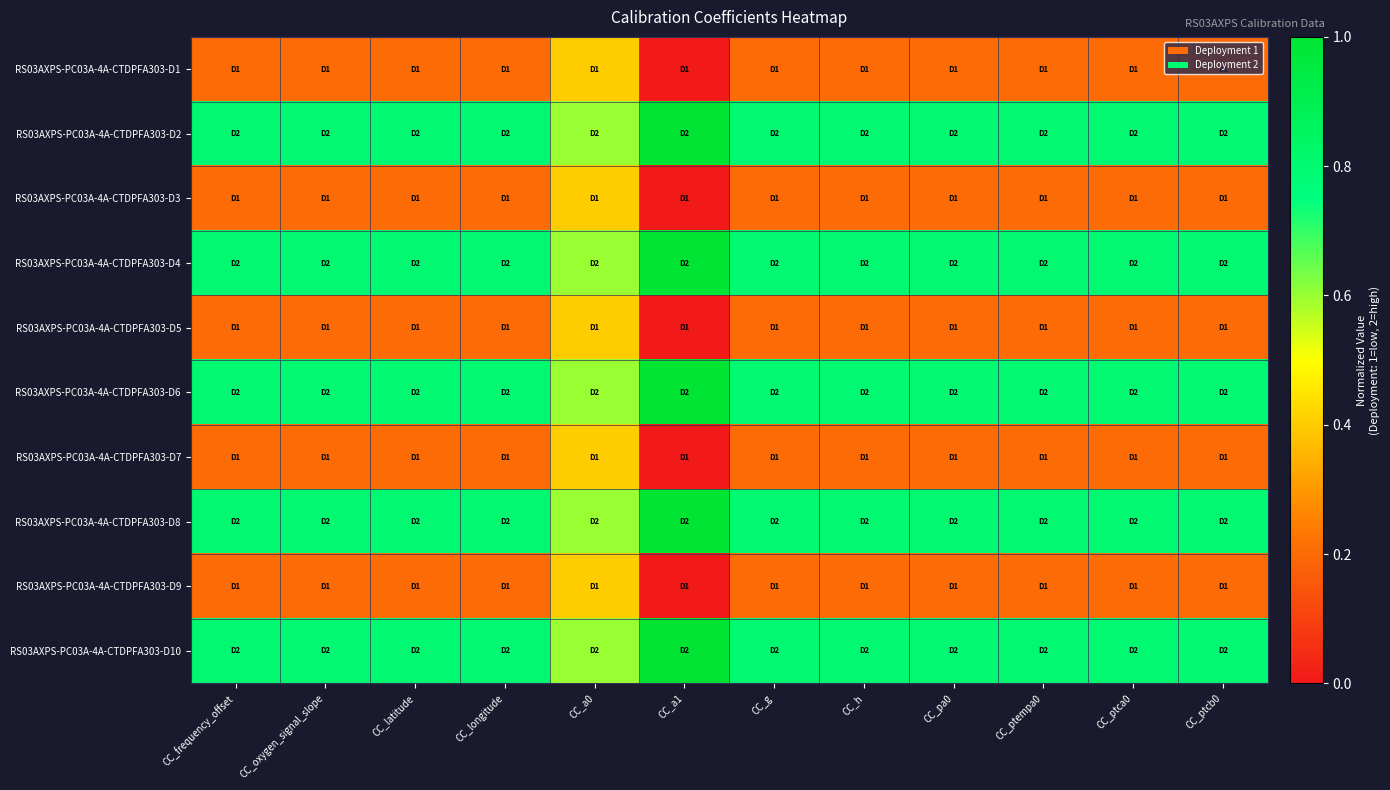

Between CC_a0 and CC_h, which series saw the biggest shift?

RS03AXPS-PC03A-4A-CTDPFA303-D2